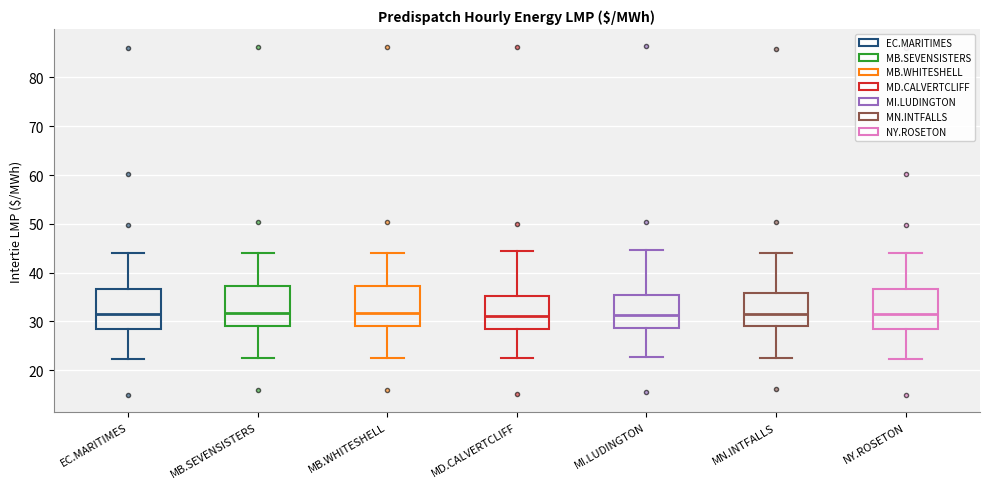

Where does the upper whisker of the box for MI.LUDINGTON end on the y-axis? The values are not printed on the chart, so give them approximately, as read against the axis.

45